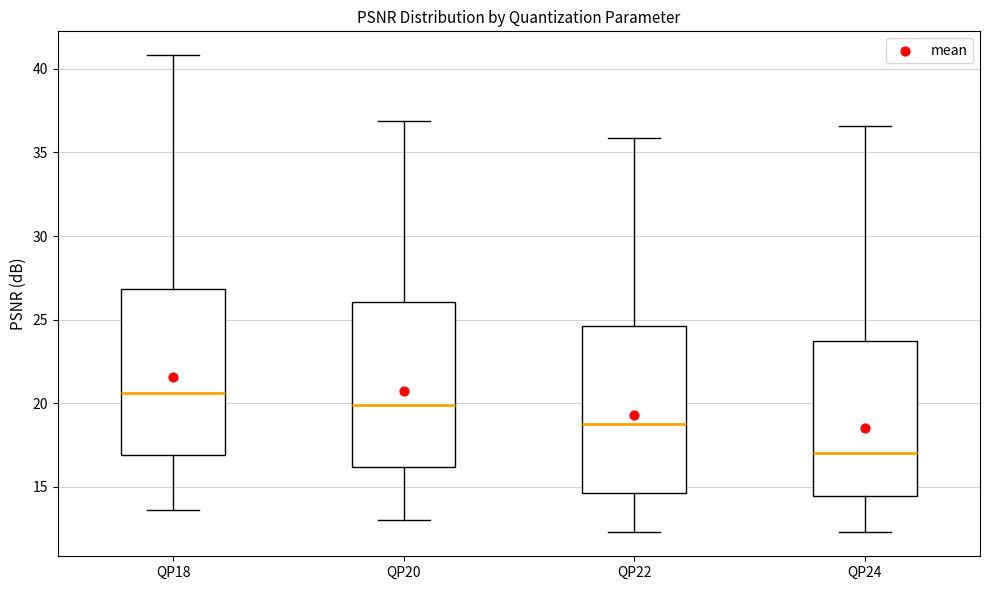

Where does the lower whisker of the box for QP20 end on the y-axis? The values are not printed on the chart, so give them approximately, as read against the axis.

13.0